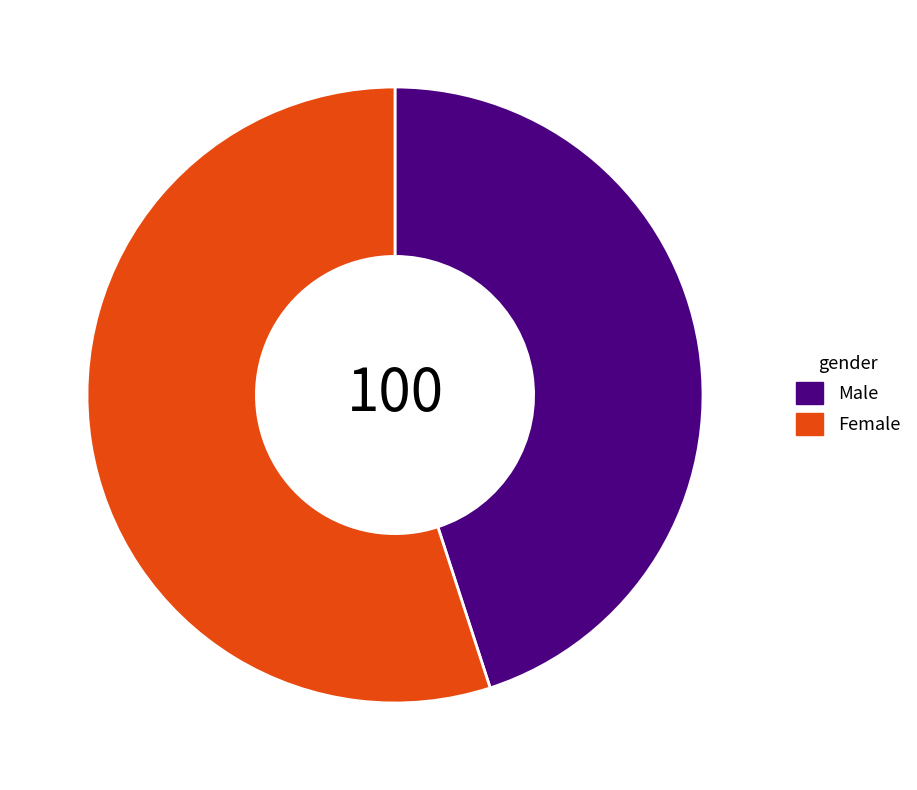

True or false: Female accounts for 63% of the total.

False